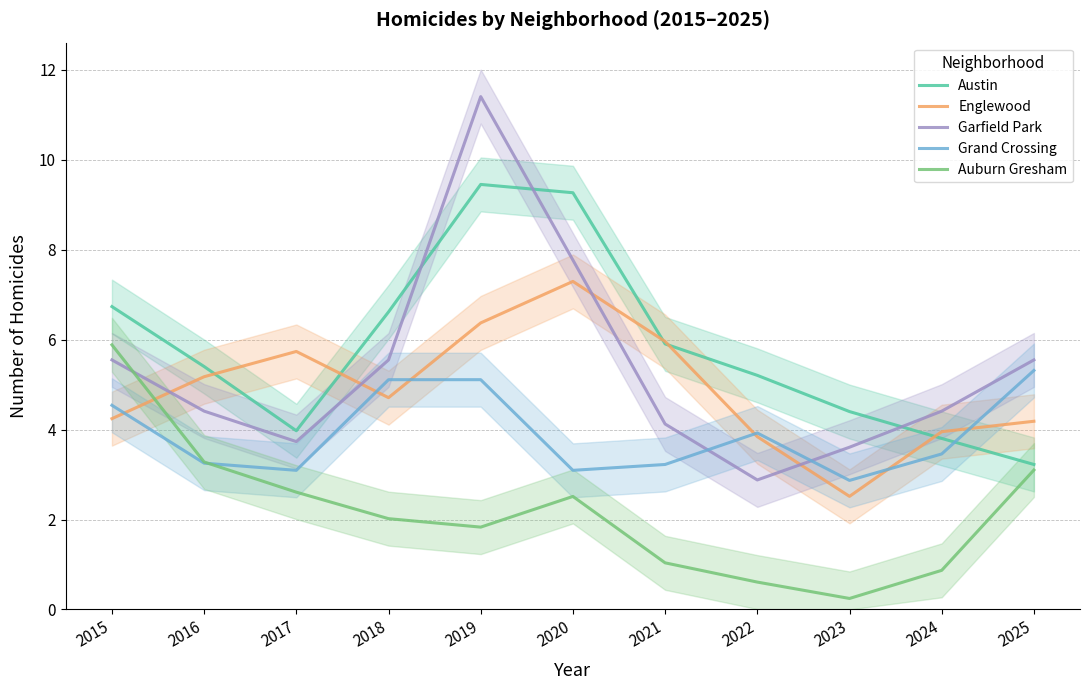

Where do Englewood and Garfield Park first cross each other?

2015 and 2016